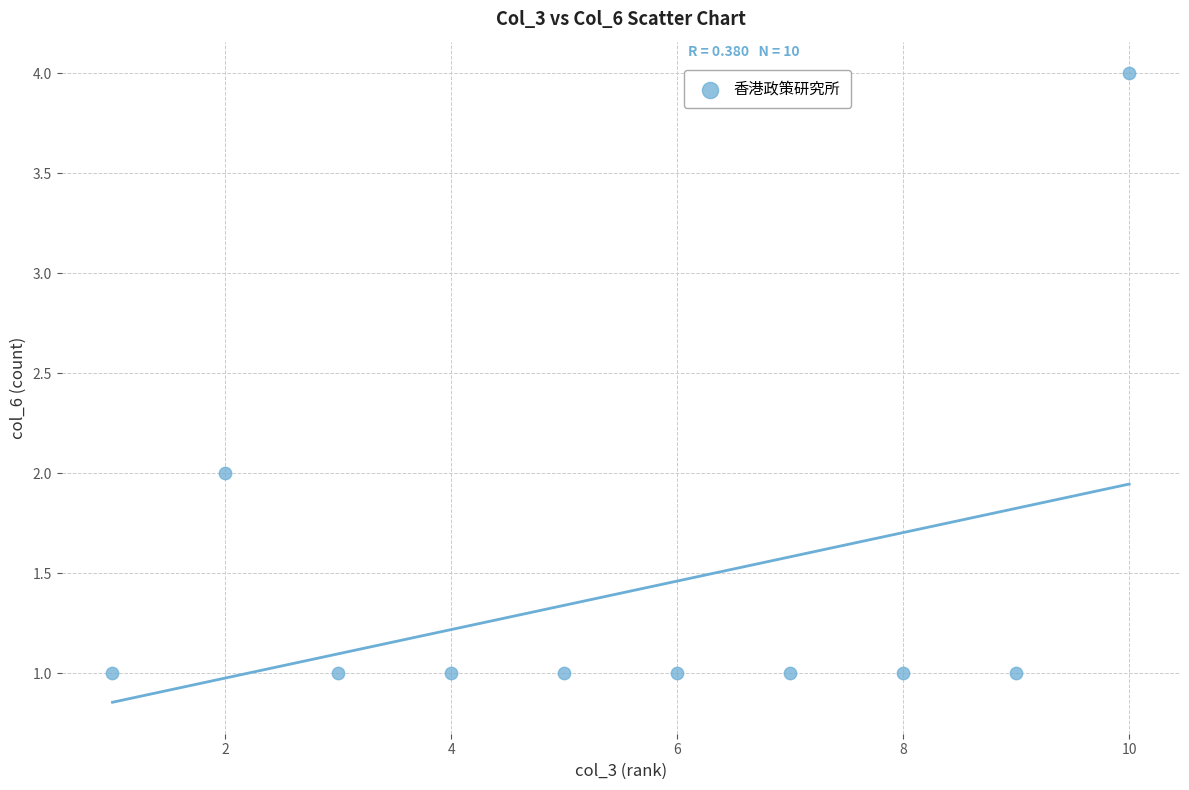

What is the range of Y values (max minus min)?

3